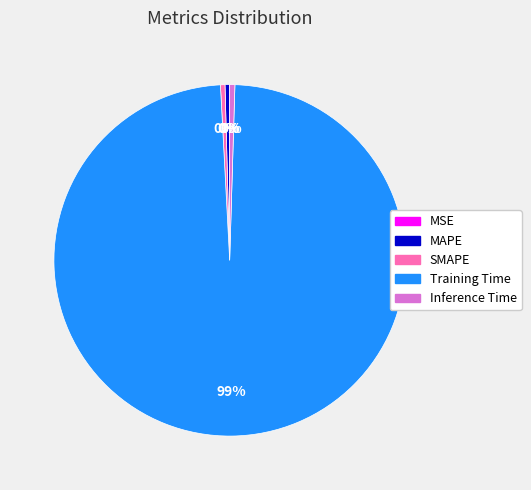

What is the largest slice in the pie chart?

Training Time